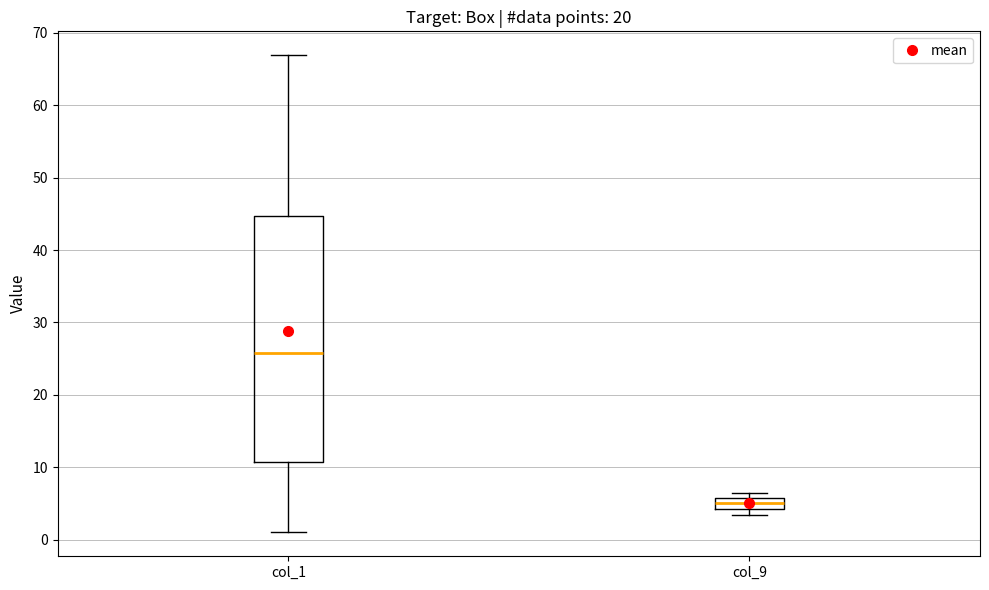

Which box is the tallest, from its lower edge to its upper edge?

col_1